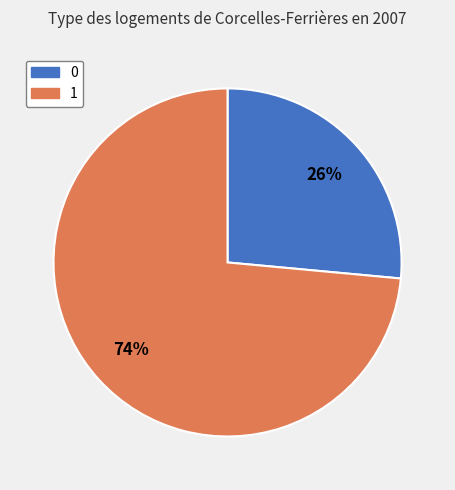

To the nearest percent, what portion does 0 represent?

26%